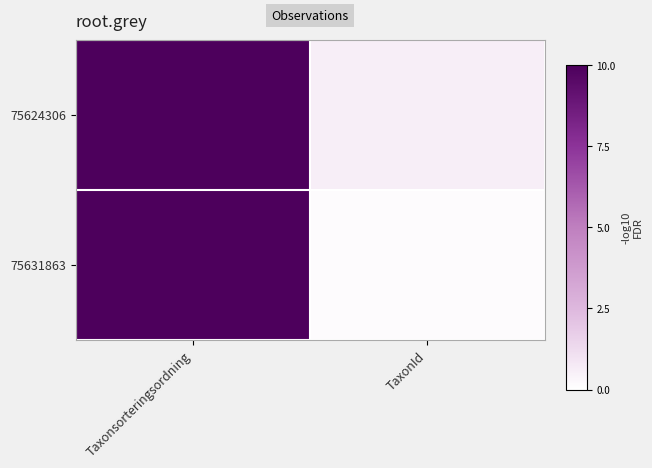

What is the difference between the highest and lowest values at Taxonsorteringsordning?

7